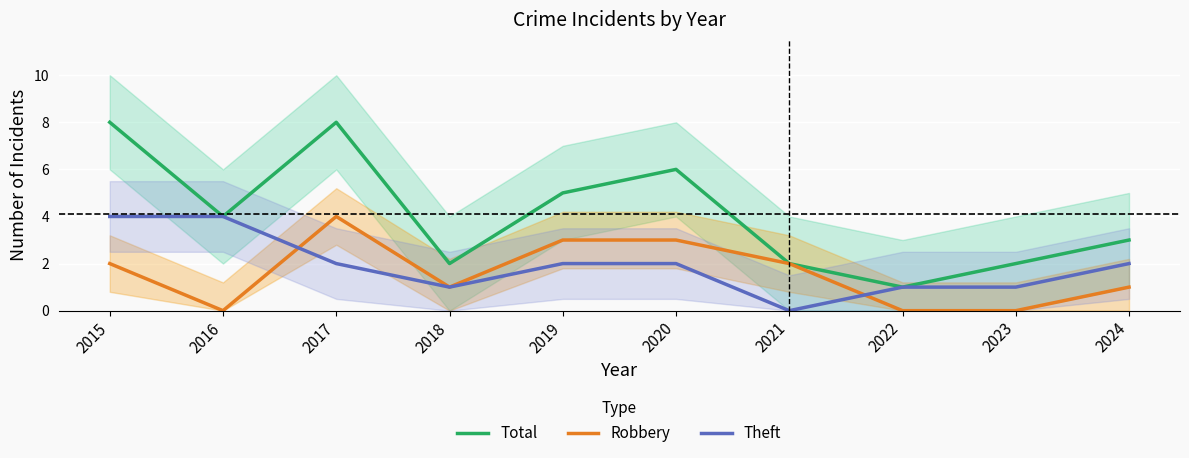

At which label does Robbery reach its peak?

2017